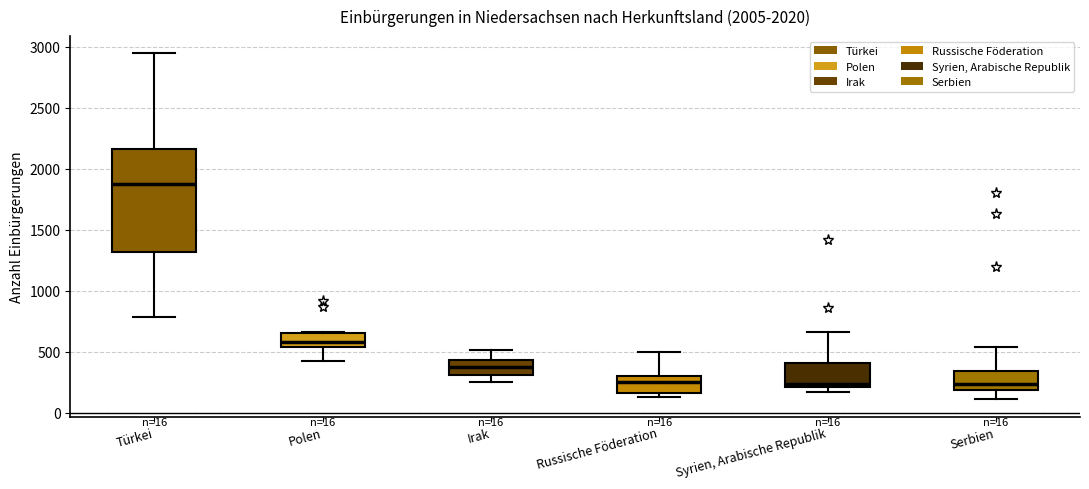

Which box is the tallest, from its lower edge to its upper edge?

Türkei